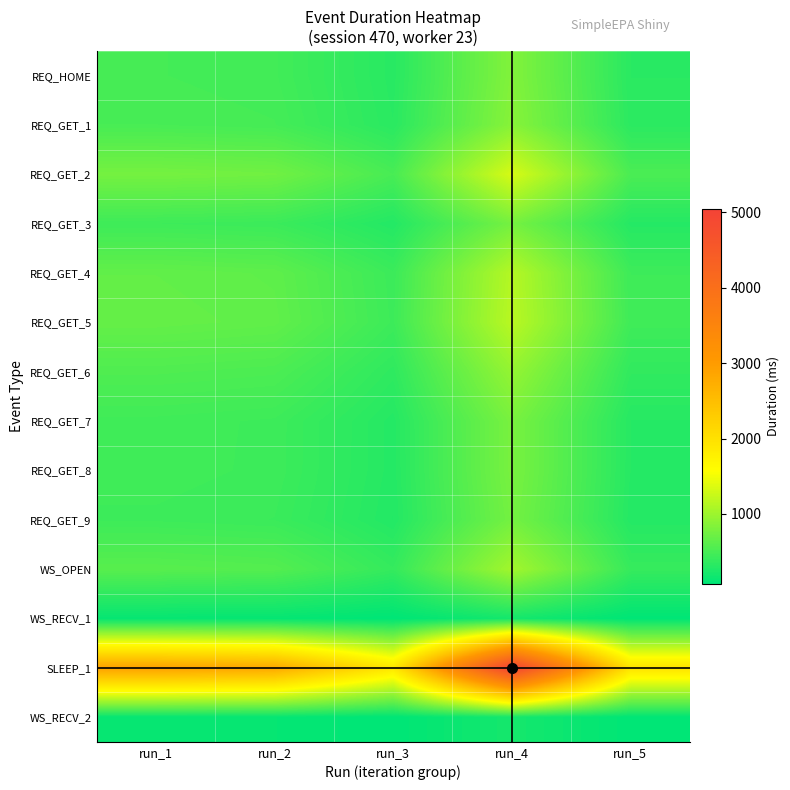

At how many categories does at least one series exceed 3271?

1